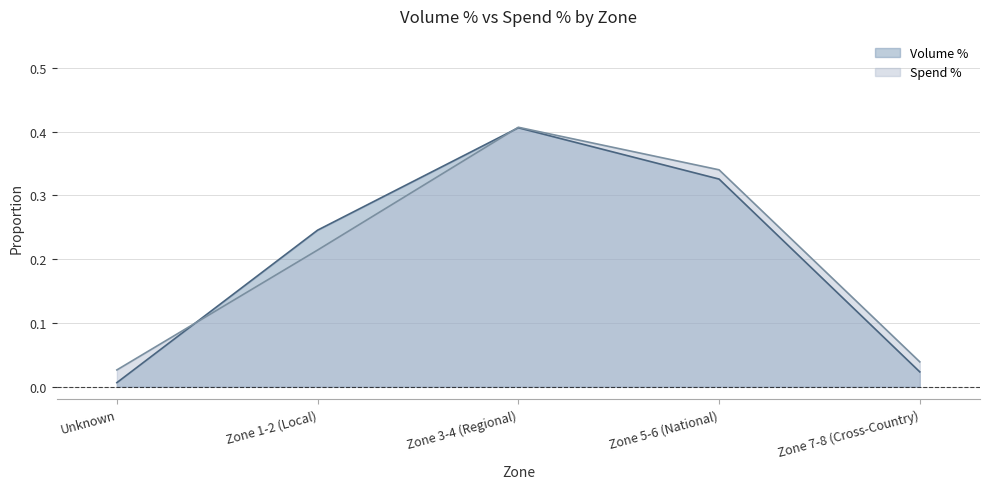

What are all the series names shown in the legend?

Volume %, Spend %